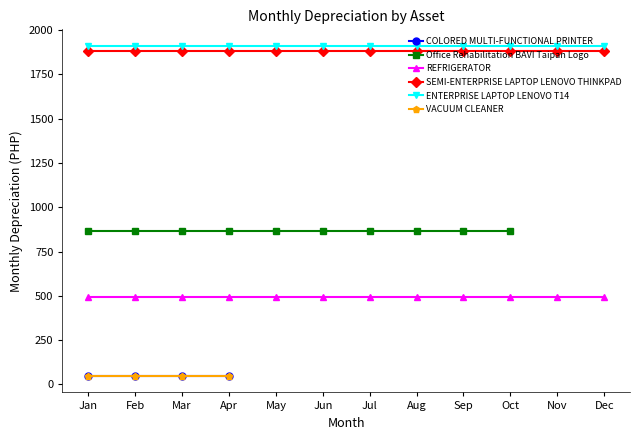

True or false: ENTERPRISE LAPTOP LENOVO T14 and REFRIGERATOR intersect in this chart.

False